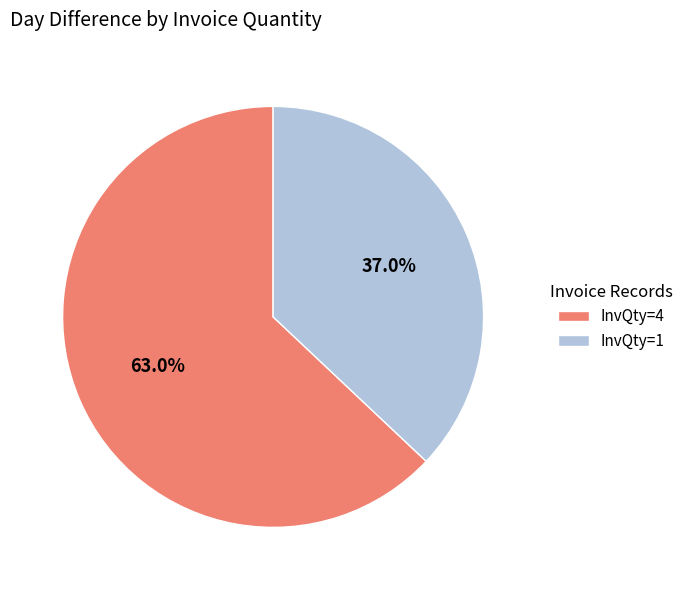

Approximately how many times larger is the value at InvQty=1 compared to InvQty=4?

0.6